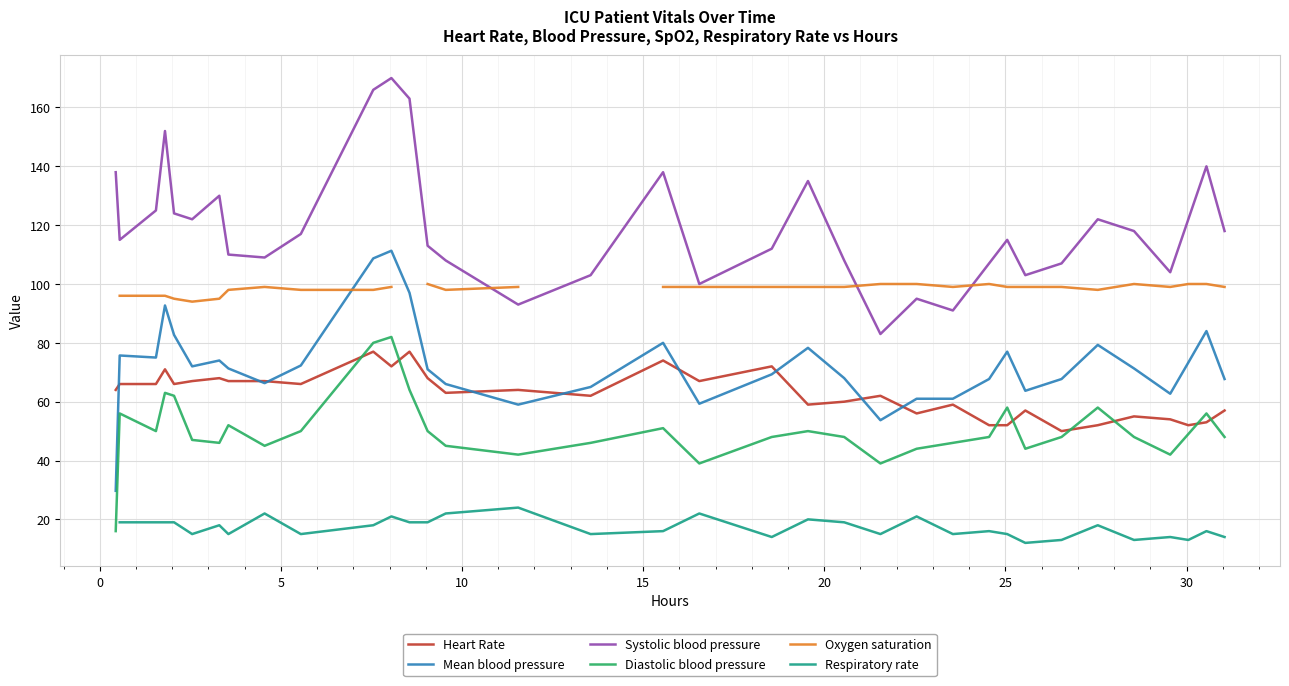

True or false: Heart Rate and Systolic blood pressure intersect in this chart.

False